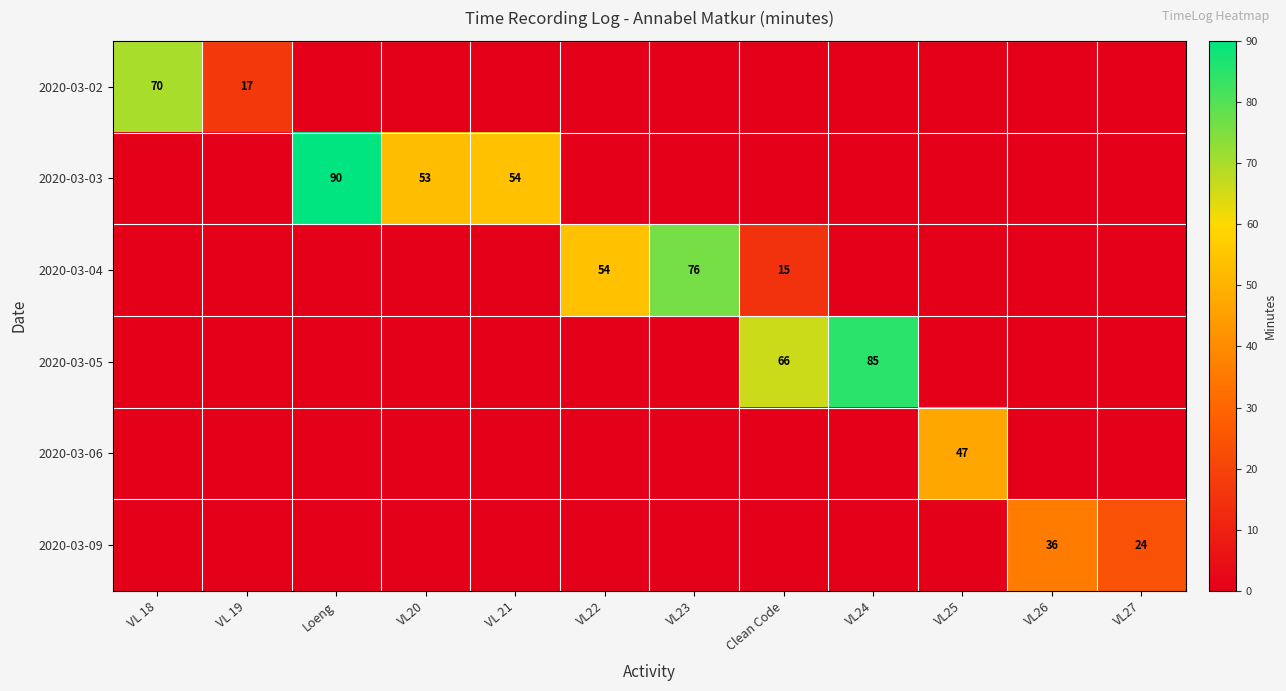

True or false: 2020-03-05 has a value of 85 at VL24.

True